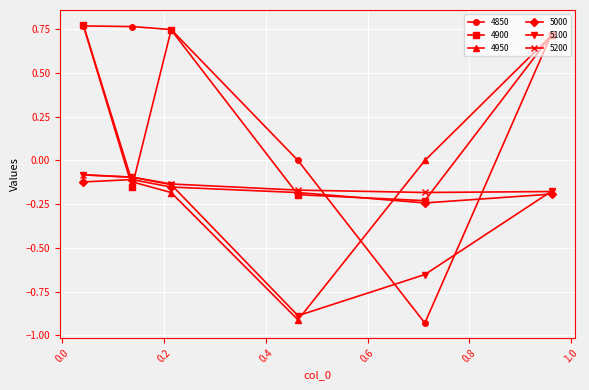

True or false: 4950 has more than 1 interior local peaks.

False